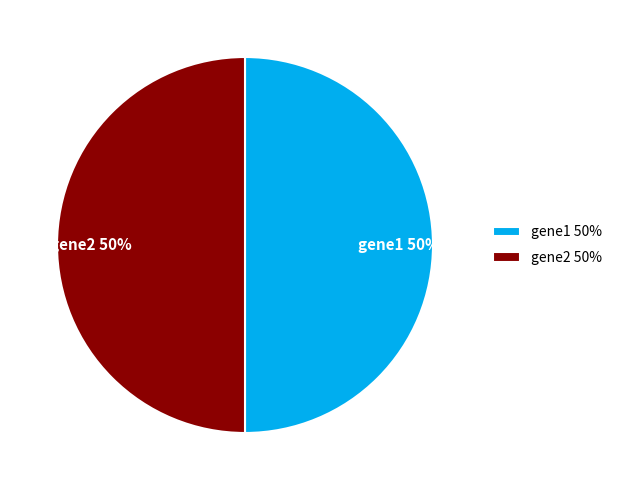

Is it true that gene2 is 65% of the pie?

False